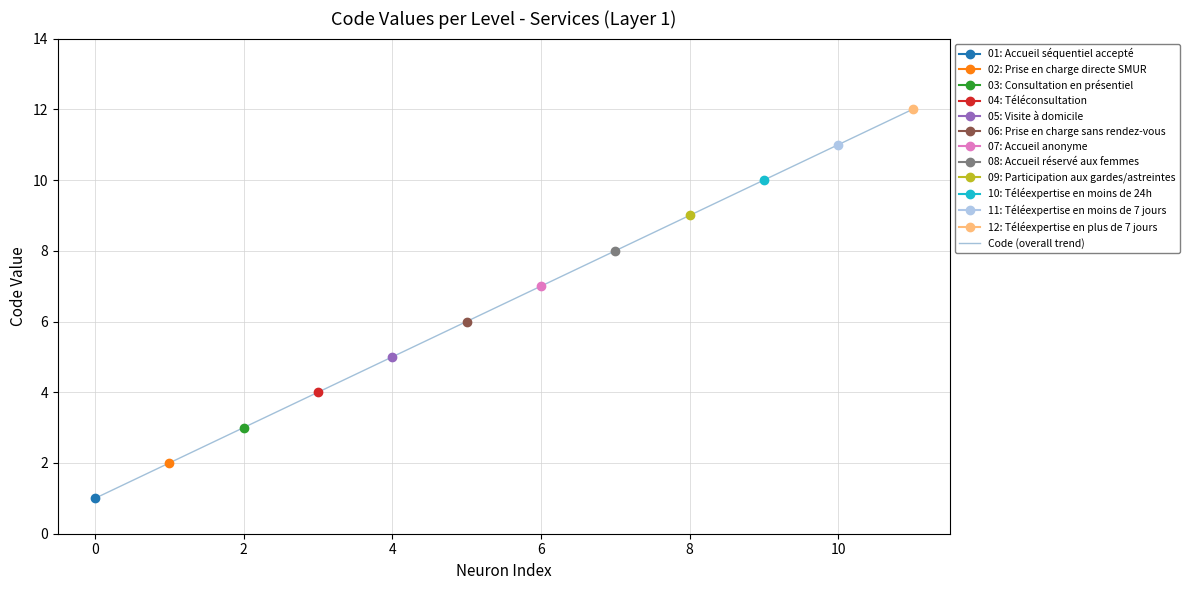

Count the number of categories in the chart.

12